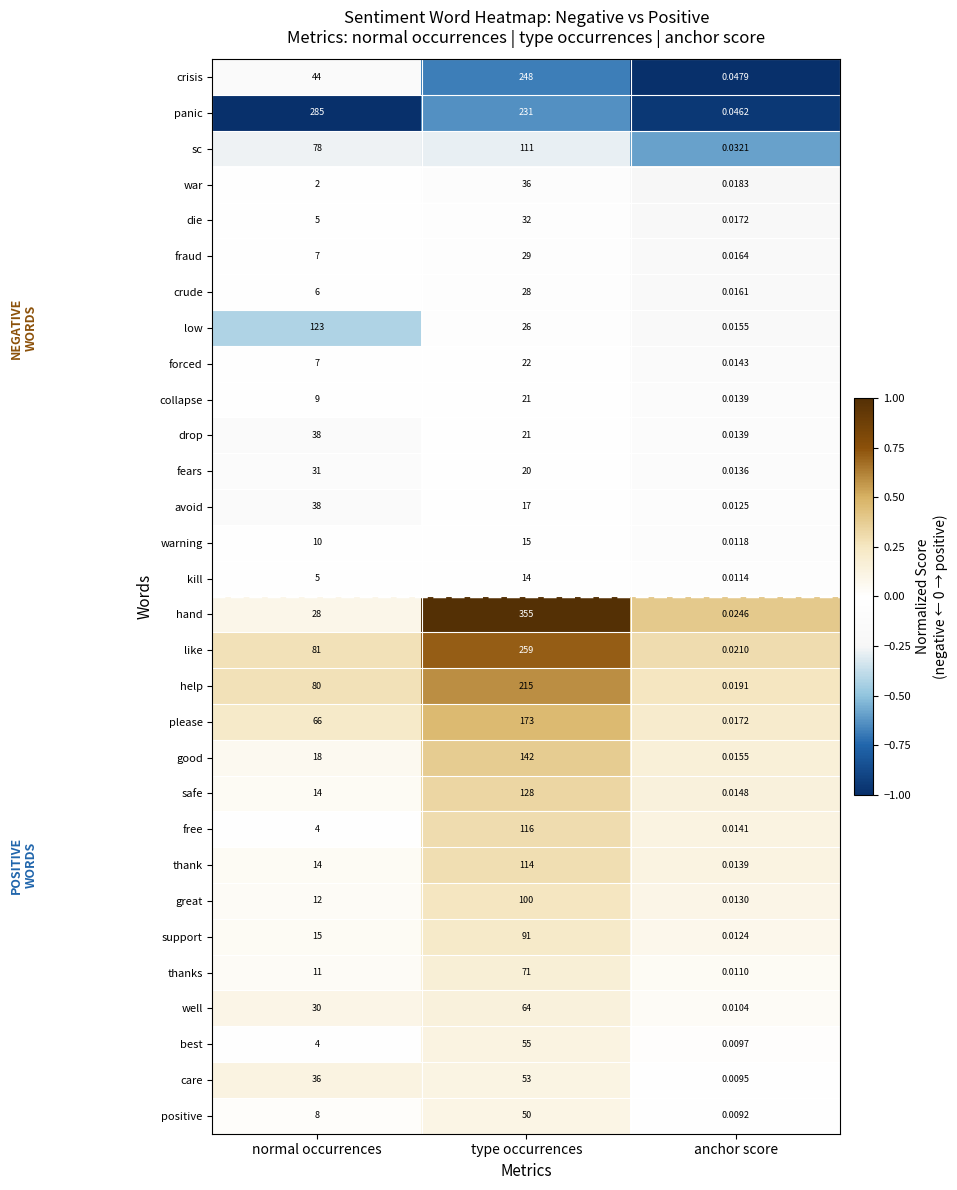

Rank the categories by hand value from highest to lowest.

type occurrences, normal occurrences, anchor score